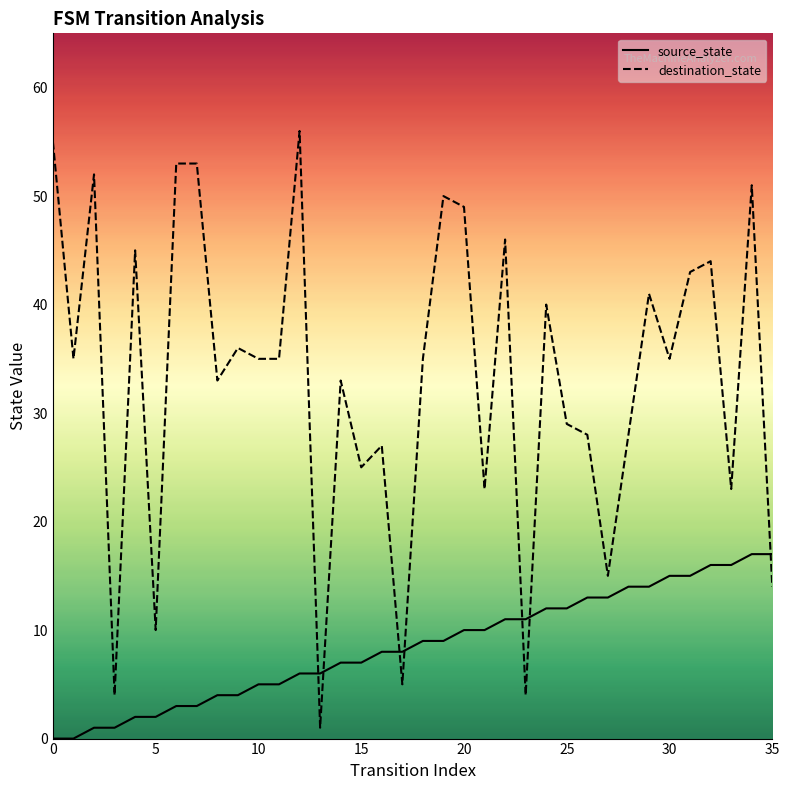

What is the difference between the source_state values at 19 and 21?

1